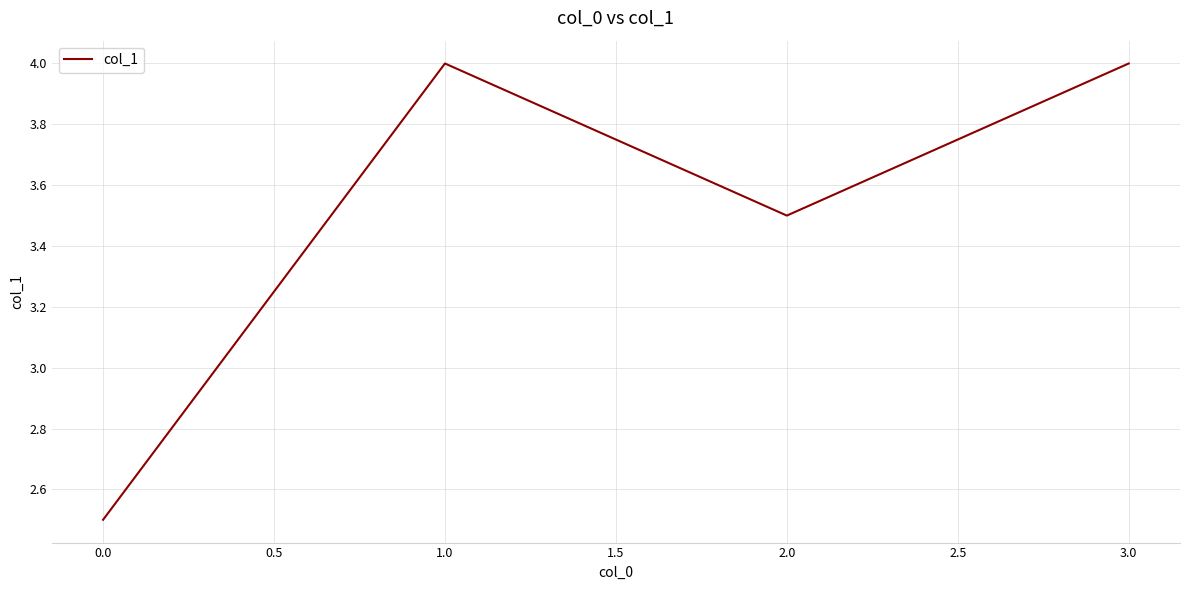

True or false: the data shows 4.0 at 1.0.

True